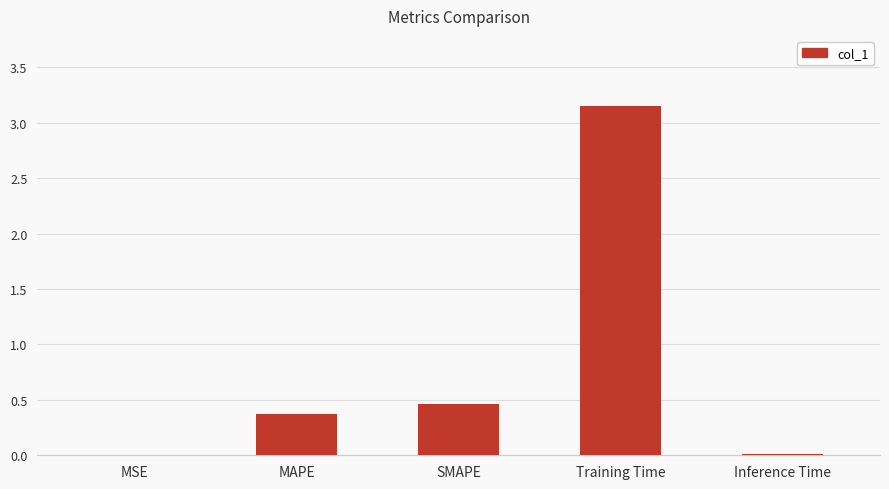

Are the bars horizontal?

No